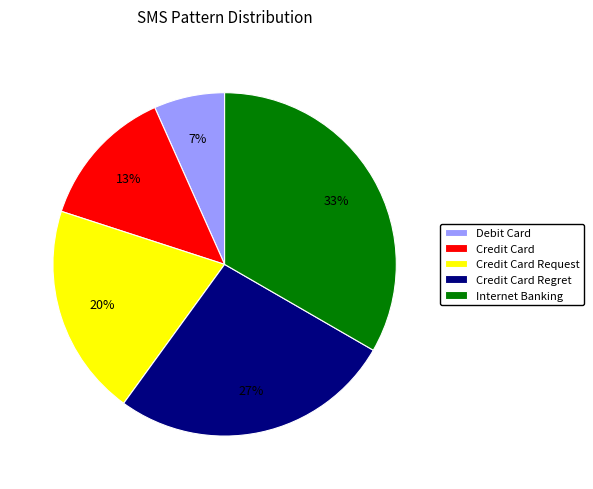

Rank the categories by value from lowest to highest.

Debit Card, Credit Card, Credit Card Request, Credit Card Regret, Internet Banking